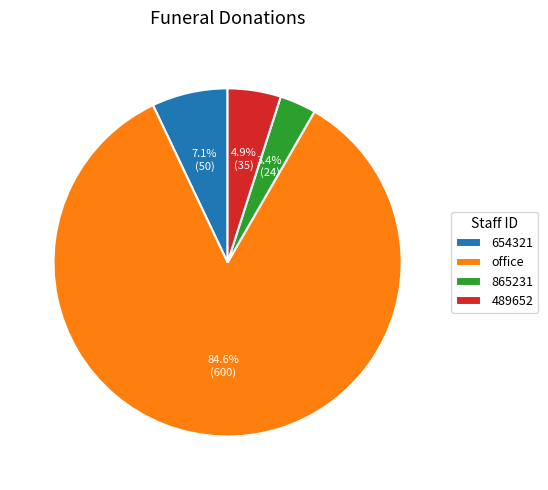

Which slice is the smallest?

865231